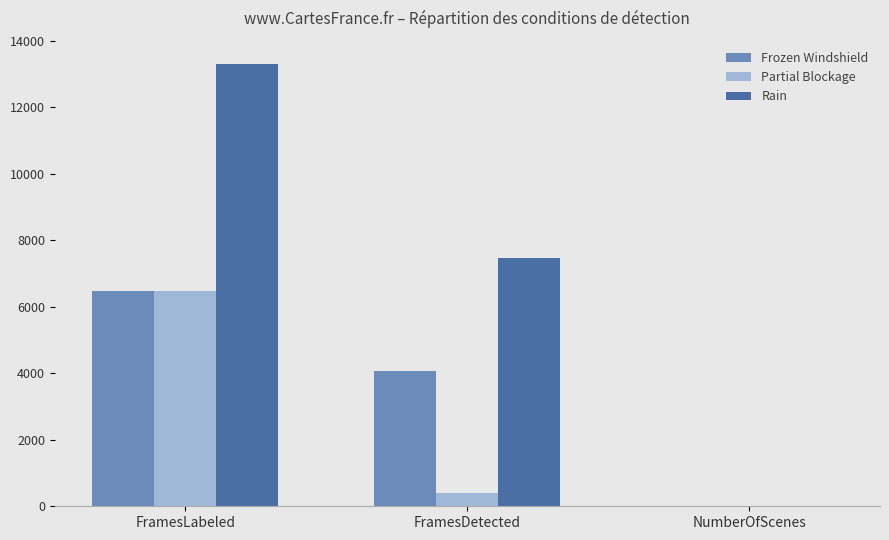

Where is Rain nearest to the value 6658?

FramesDetected